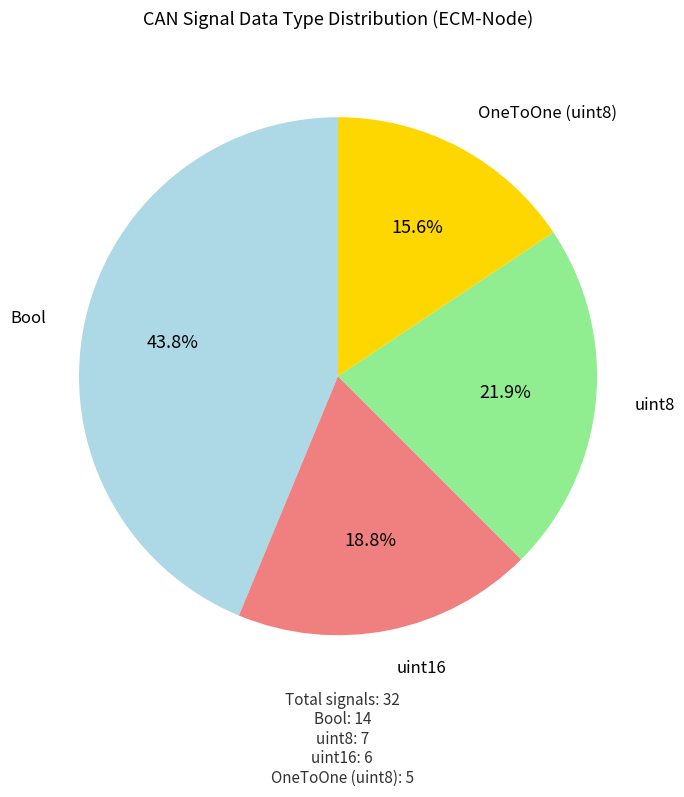

Is there a majority slice in this chart?

No